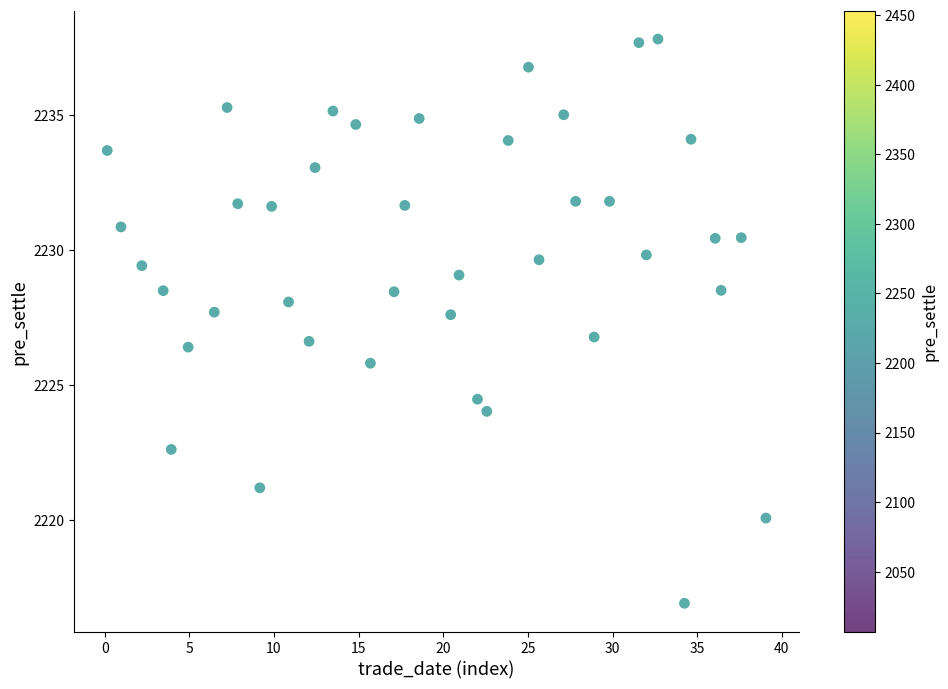

What is the range of X values (max minus min)?

38.9